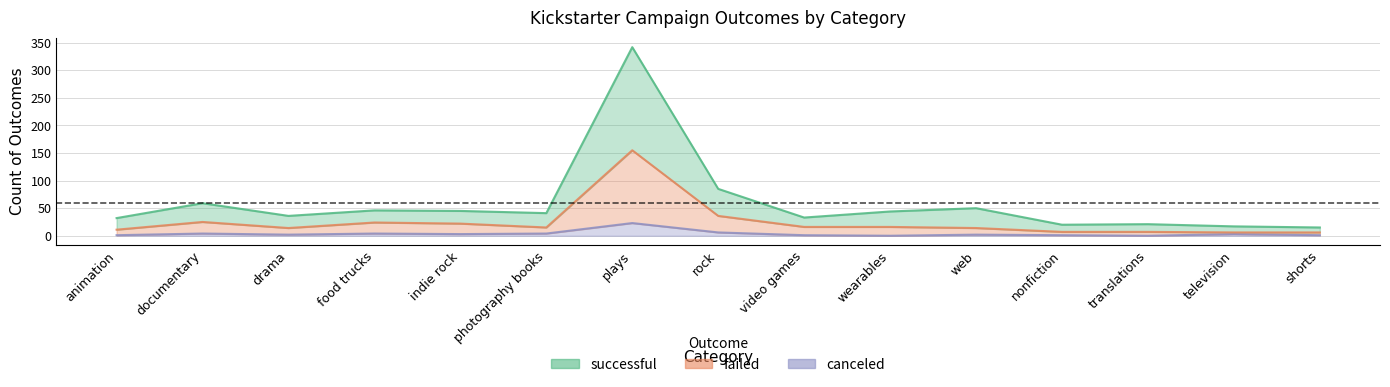

True or false: successful and failed cross at least once.

False